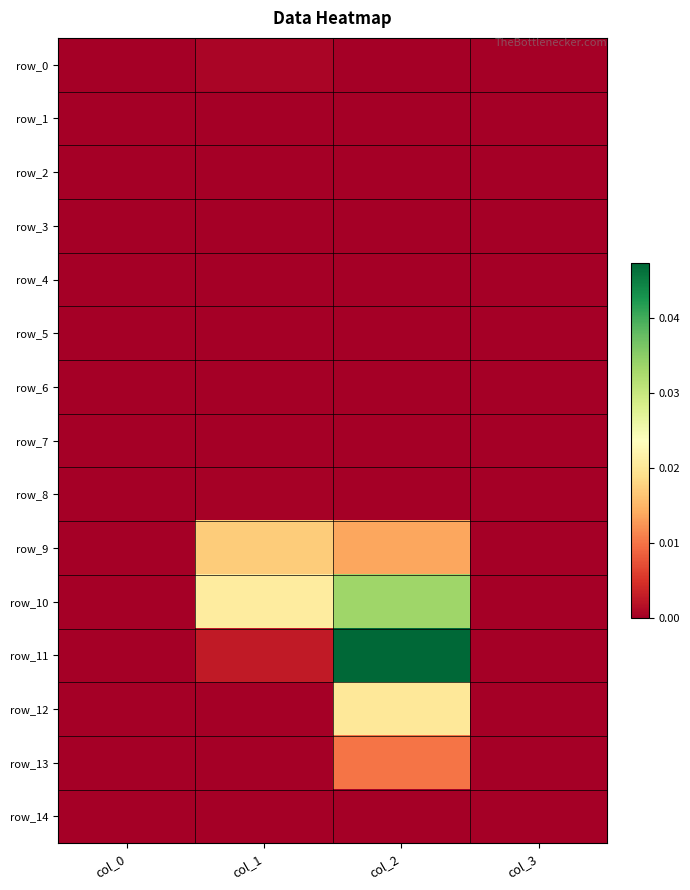

Which series has the largest range (max minus min)?

row_11